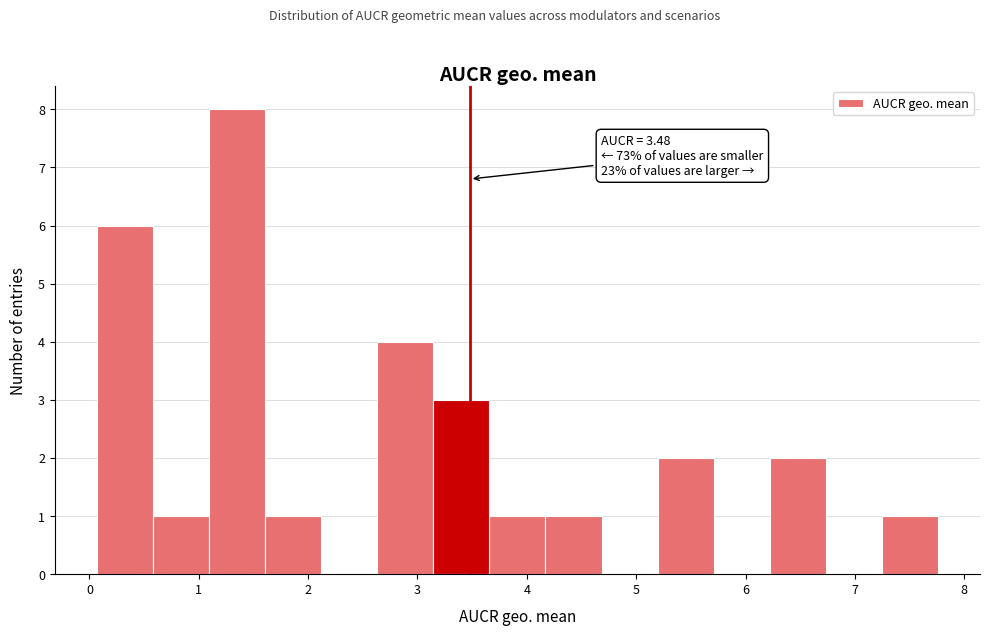

Which range on the x-axis has the tallest bar?

1.1 to 1.6